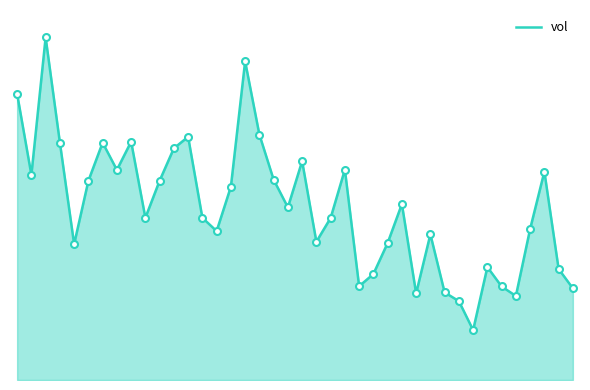

Is this an area chart (filled region under the line)?

Yes